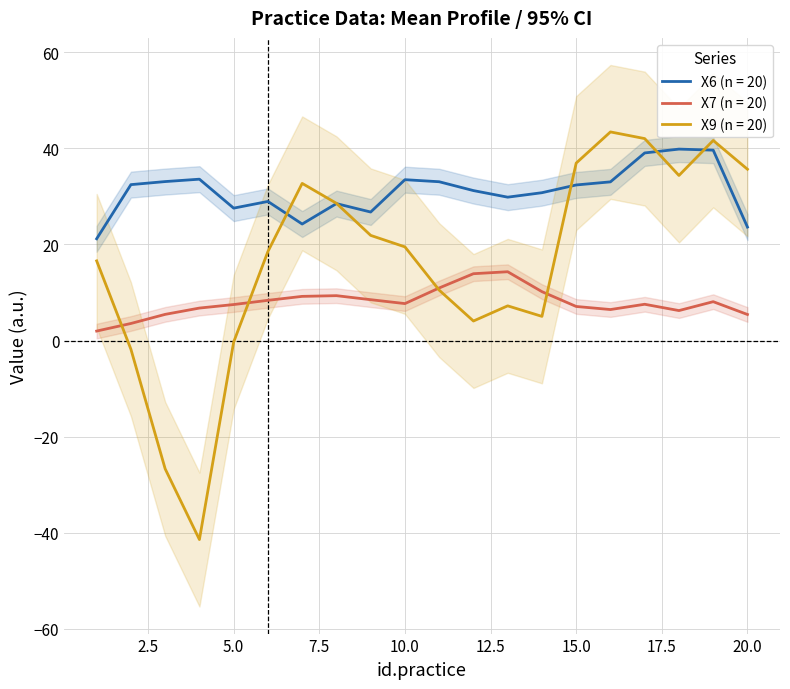

How many interior local peaks does the X6 series have?

5